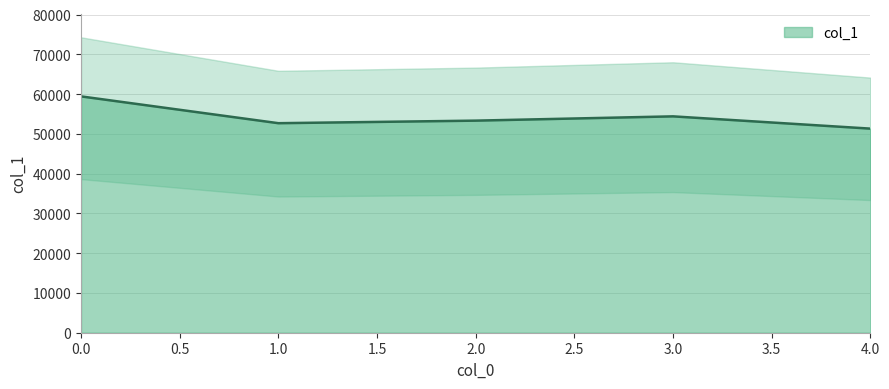

What is the change in value from 0.0 to 1.0?

-6741